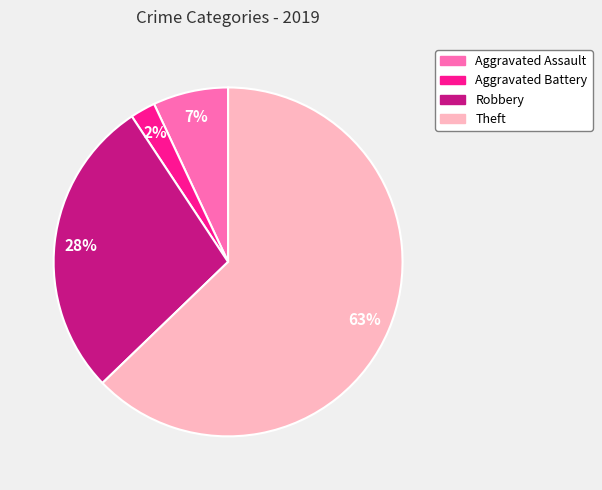

Which has a higher value, Aggravated Assault or Theft?

Theft